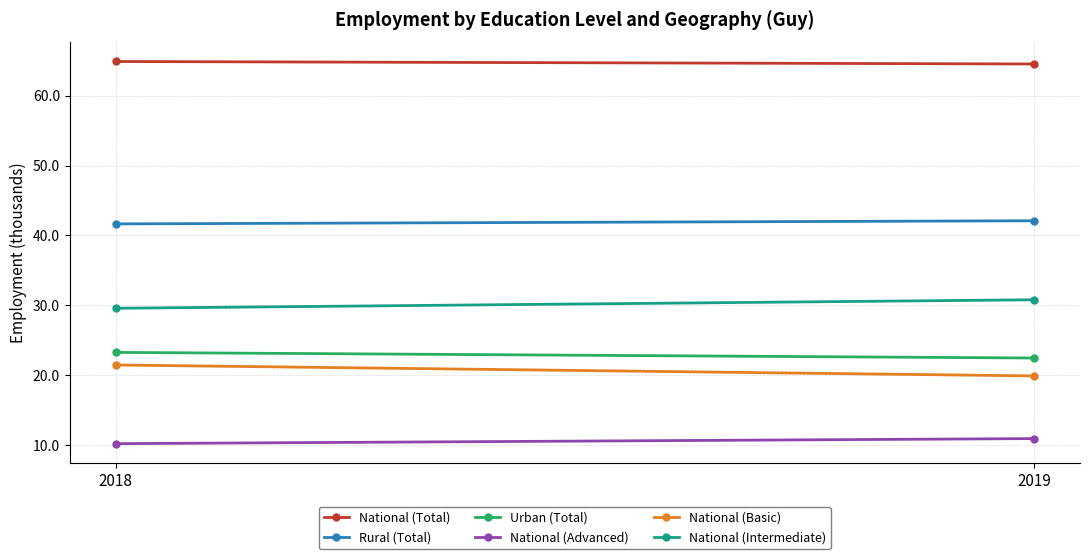

What is the value of the Urban (Total) point at the 2nd from the left?

22.4